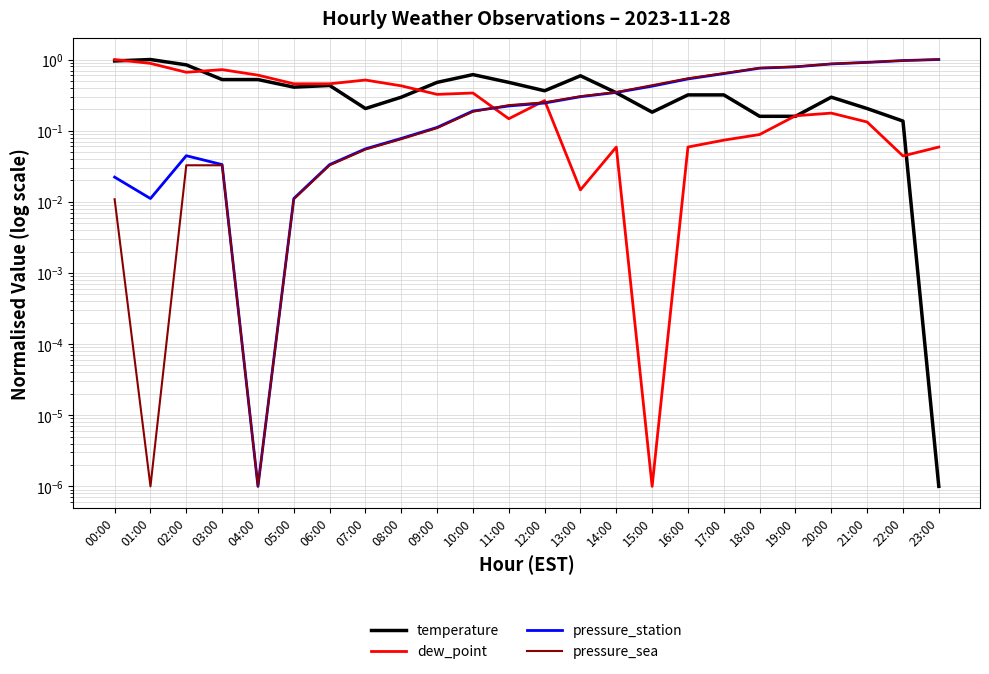

Which series has the widest spread of values?

temperature